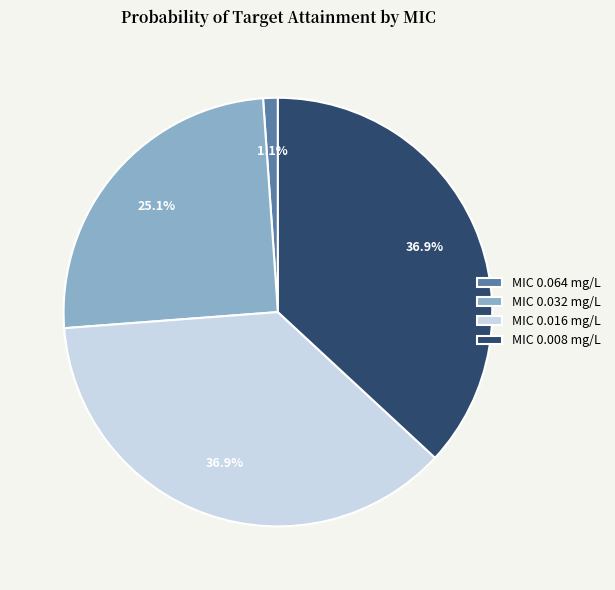

What is the ratio of the value at MIC 0.032 mg/L to the value at MIC 0.016 mg/L?

0.7